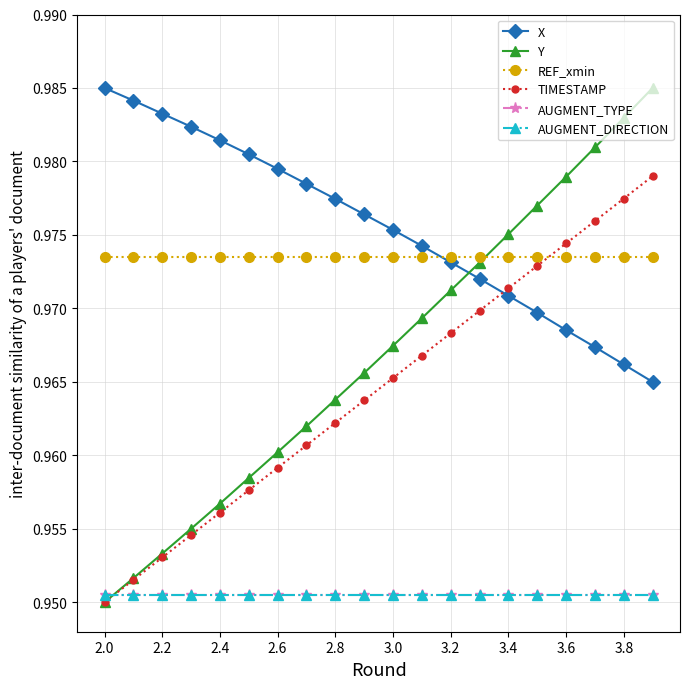

Is this an area chart (filled region under the line)?

No